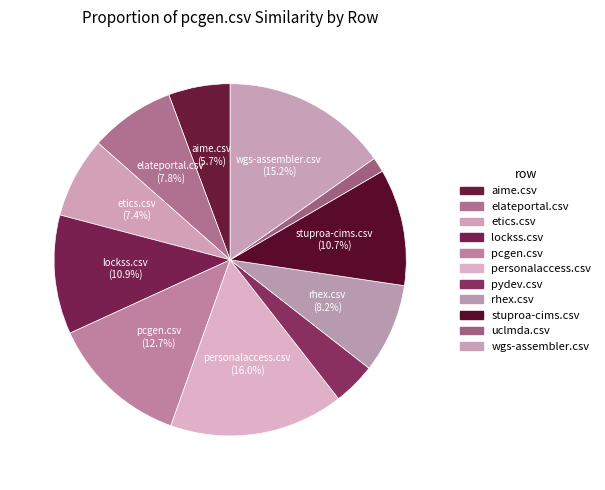

Do elateportal.csv and personalaccess.csv together represent more than half of the pie?

No